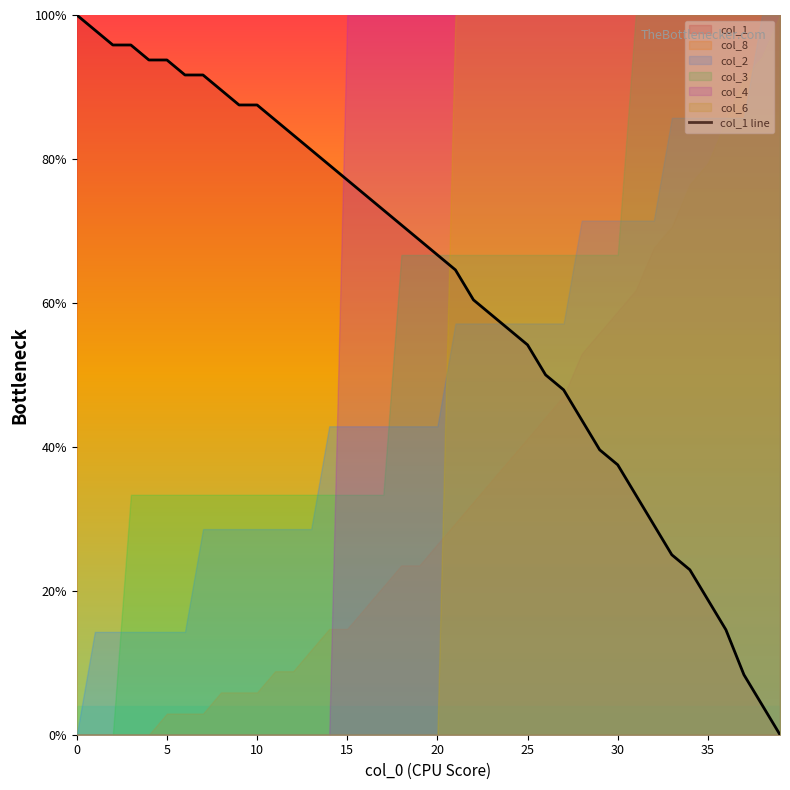

Is it true that the value at 20 is 66.7?

True